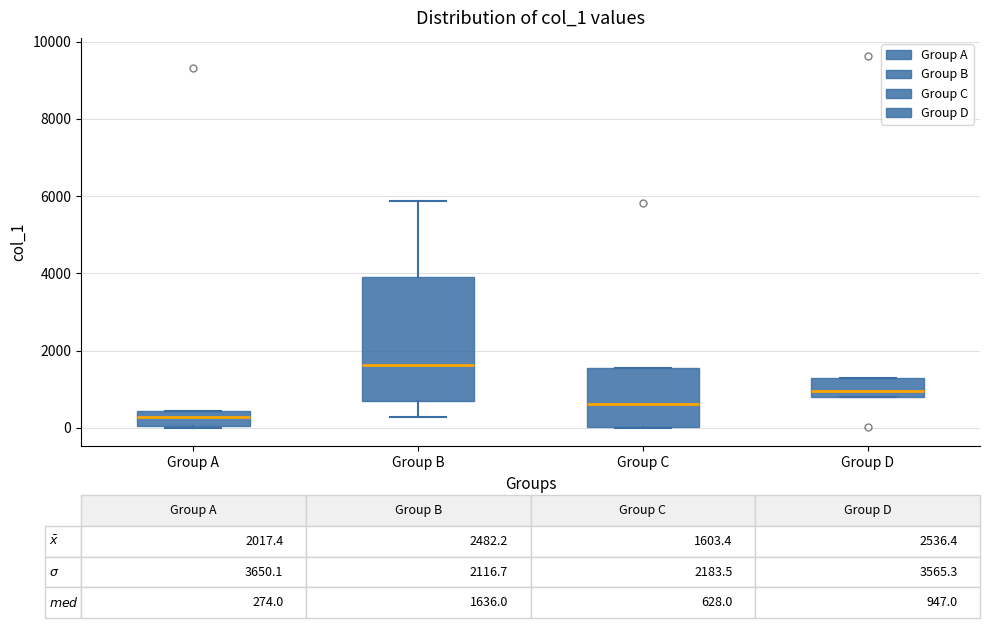

Comparing the boxes themselves (not the whiskers), which one is the tallest?

Group B